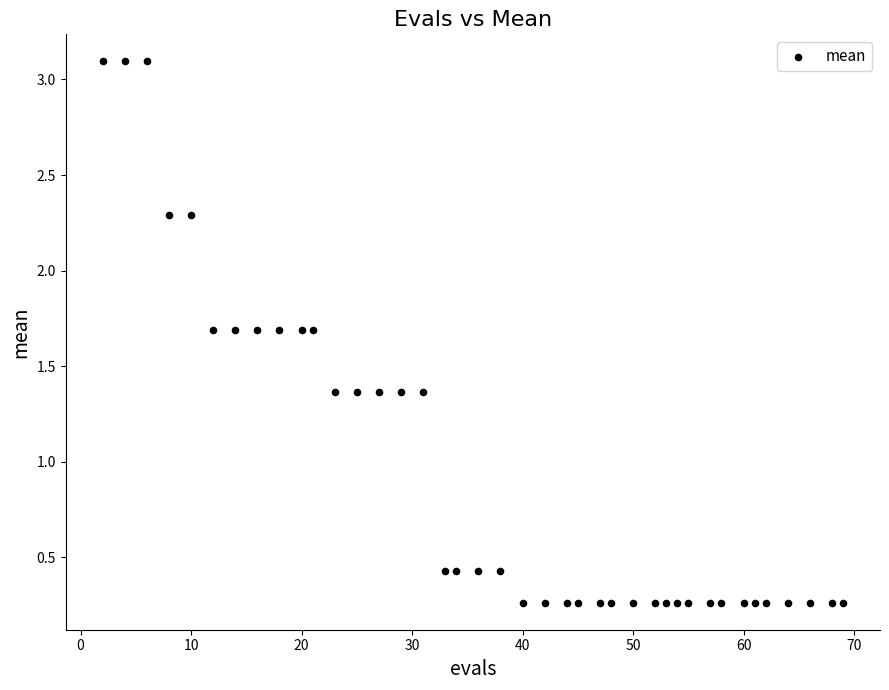

What is the range of X values (max minus min)?

67.0